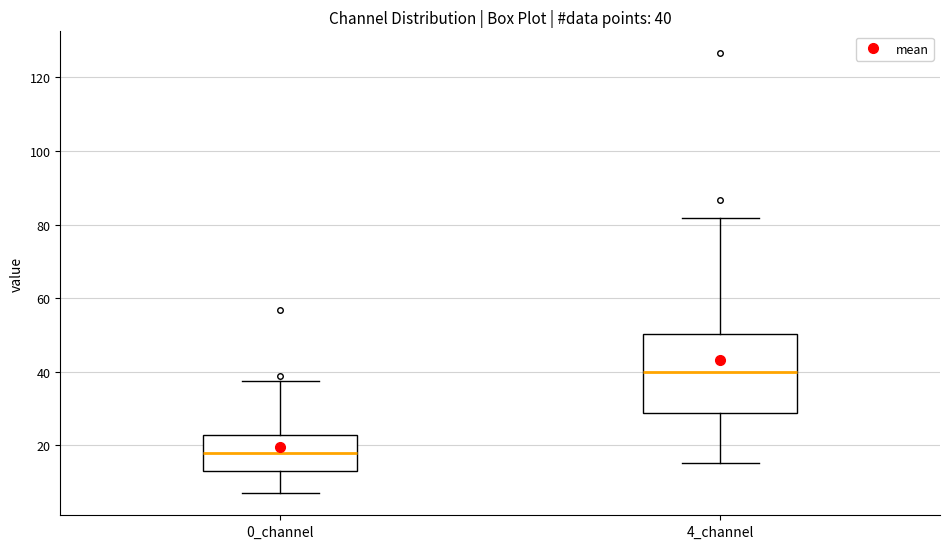

Which box is the tallest, from its lower edge to its upper edge?

4_channel